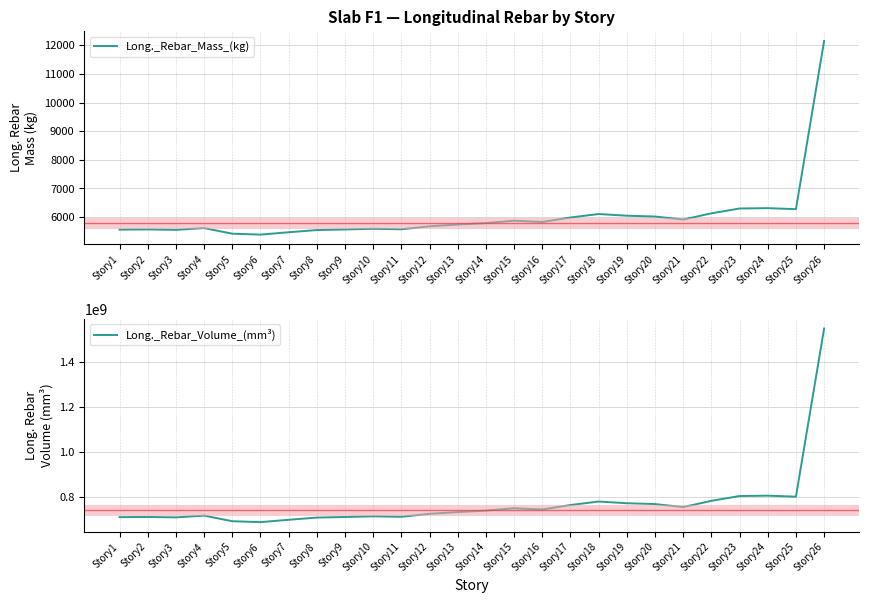

True or false: Long._Rebar_Mass_(kg) and Long._Rebar_Volume_(mm³) cross at least once.

False